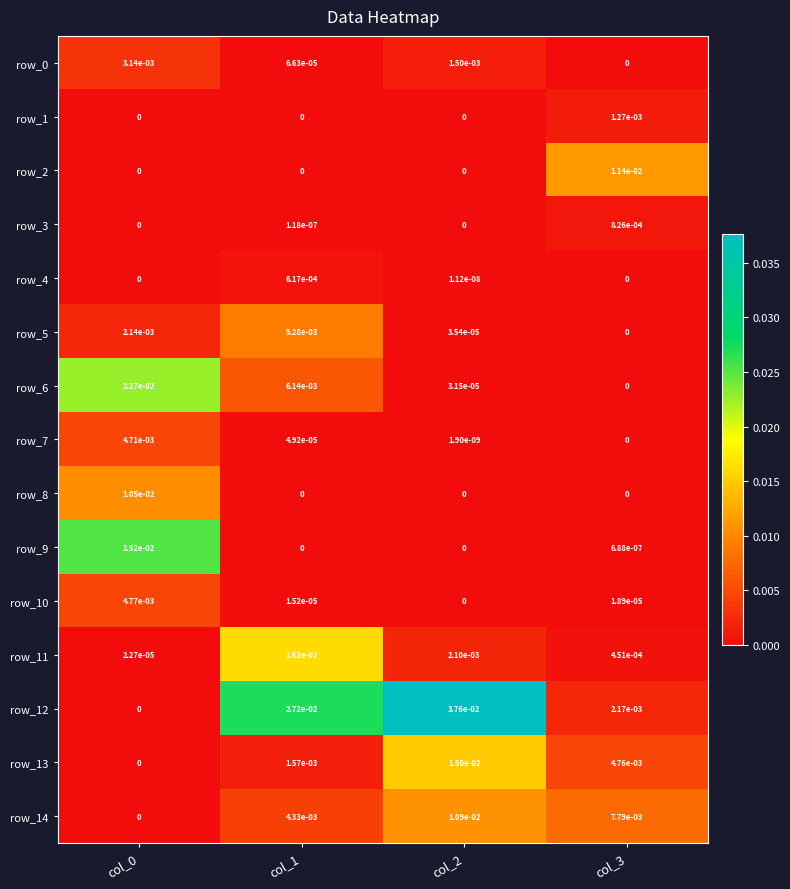

The value of row_0 at col_1 is 0.0. True or false?

True